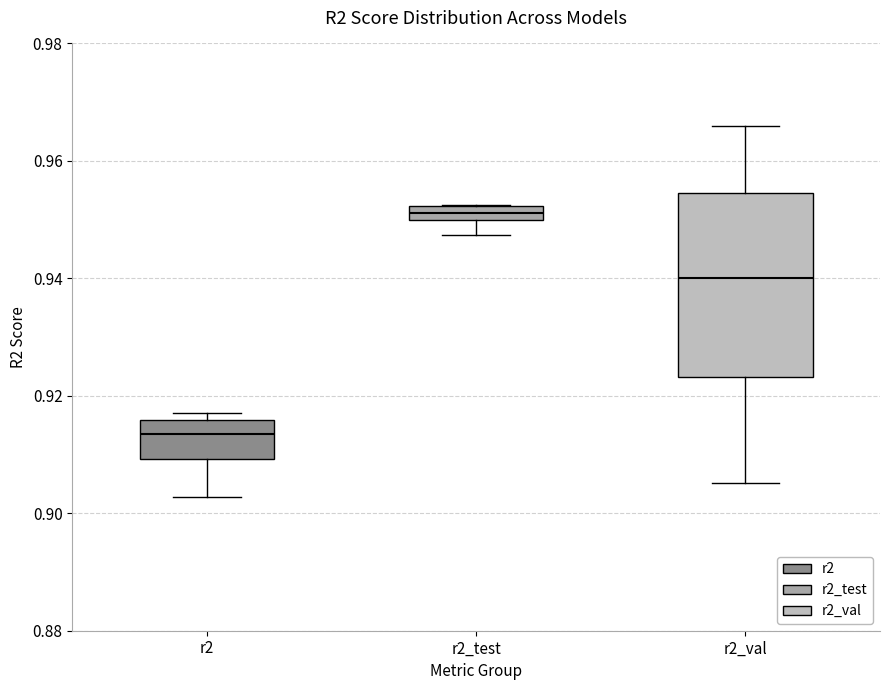

Which box is the tallest, from its lower edge to its upper edge?

r2_val